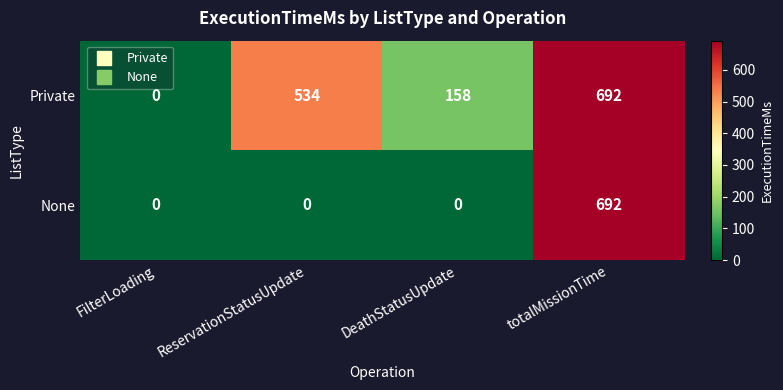

What is the difference between the Private values at FilterLoading and ReservationStatusUpdate?

534